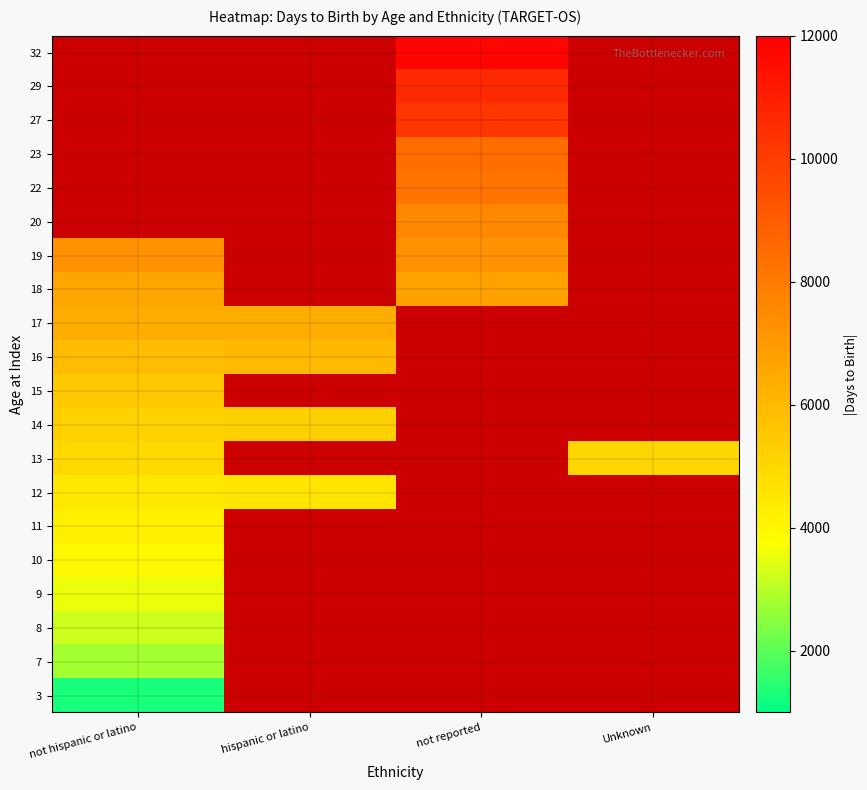

Which category has the highest value across all series?

not reported